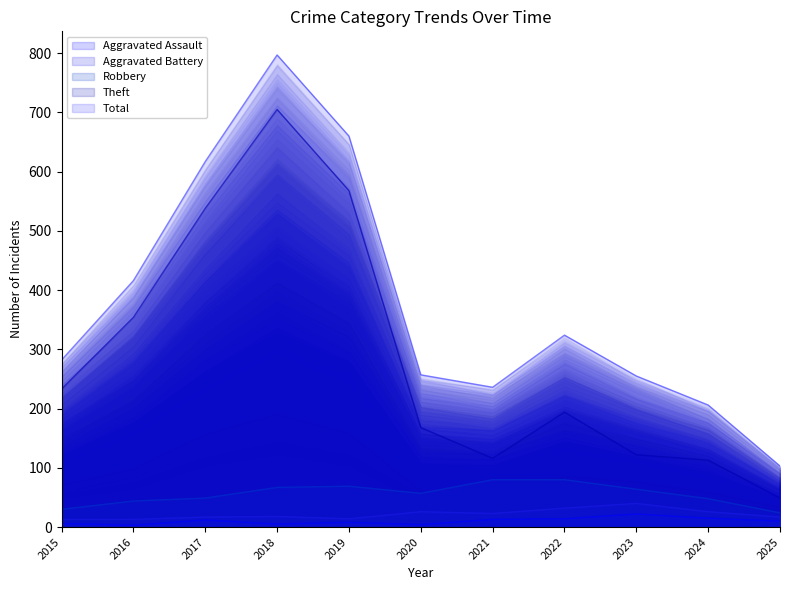

At 2020, list the series in order from largest to smallest.

Total, Theft, Robbery, Aggravated Battery, Aggravated Assault